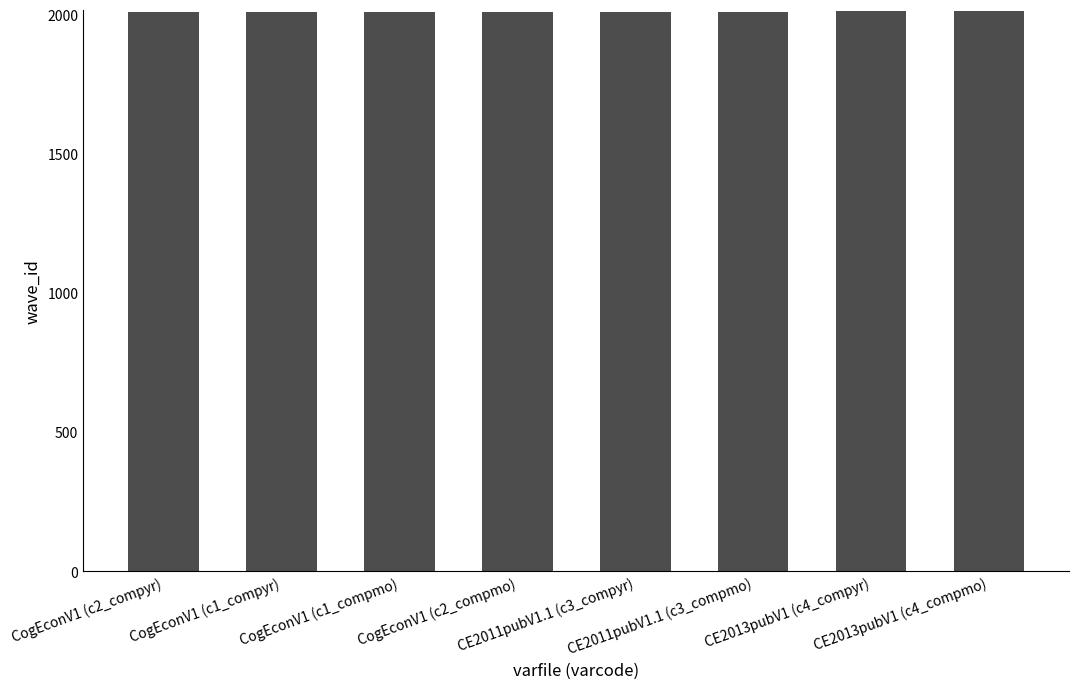

Count the number of data series in this chart.

1